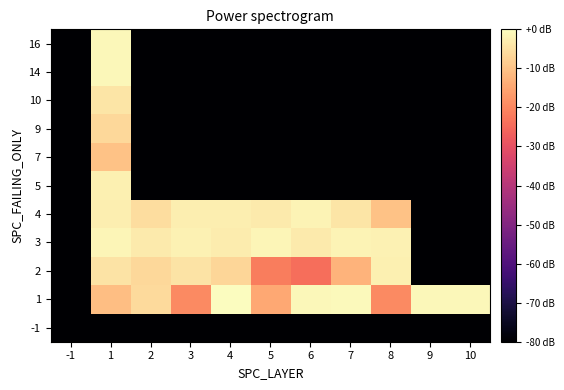

What is the difference between the highest and lowest values at 4?

80.0